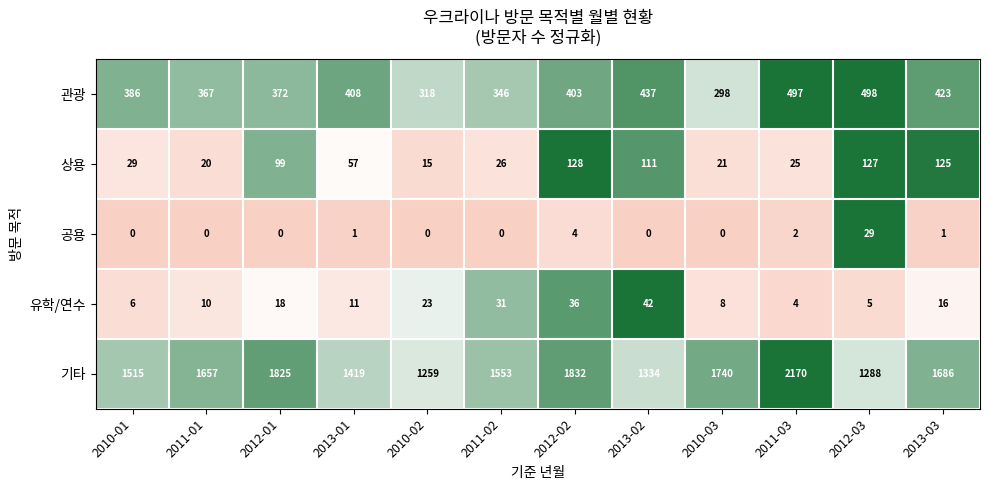

At which label does 기타 reach its minimum?

2010-02